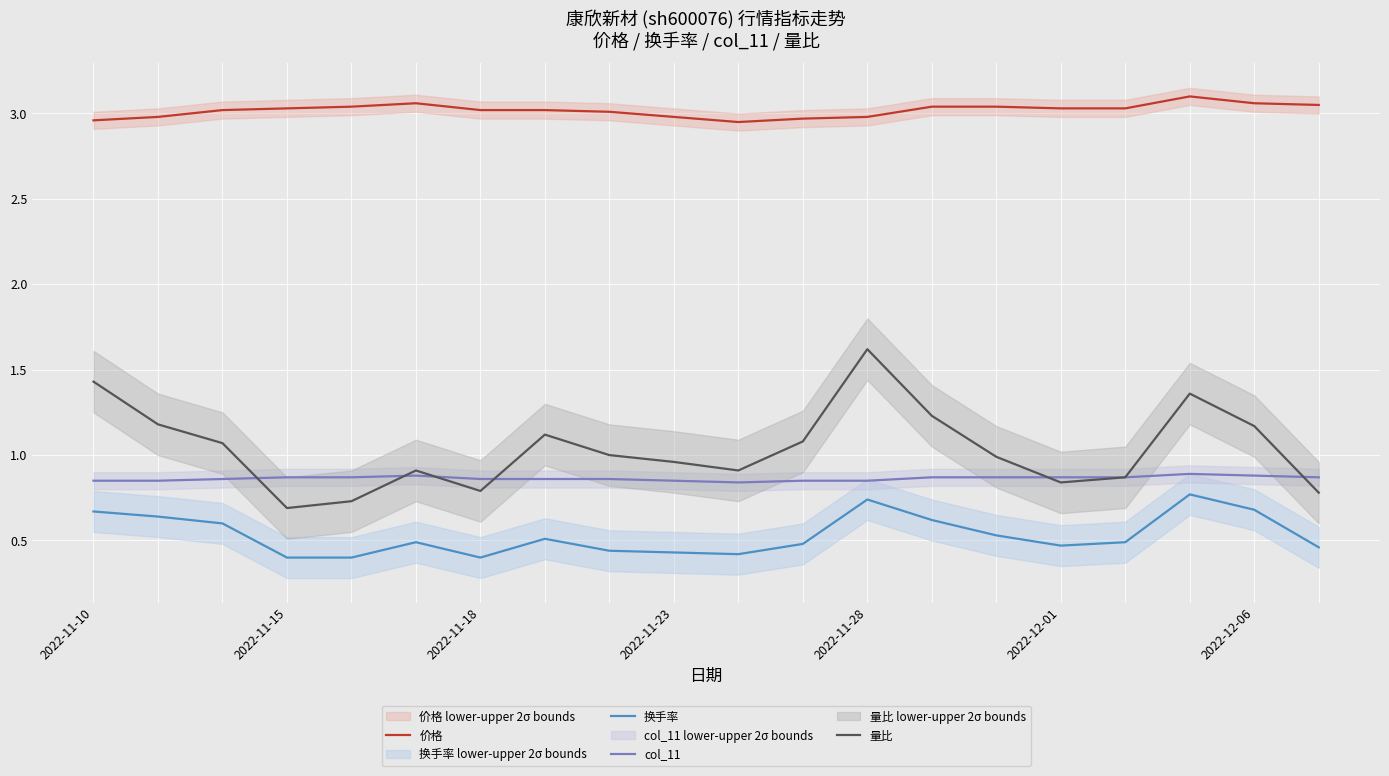

How many series are shown in this chart?

4